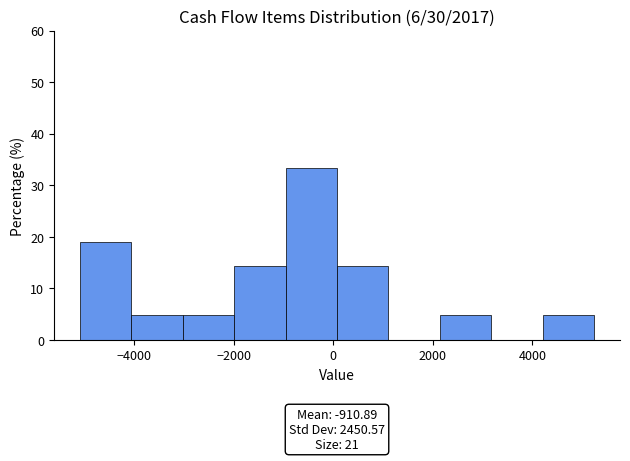

Which range on the x-axis has the tallest bar?

-1000 to 0